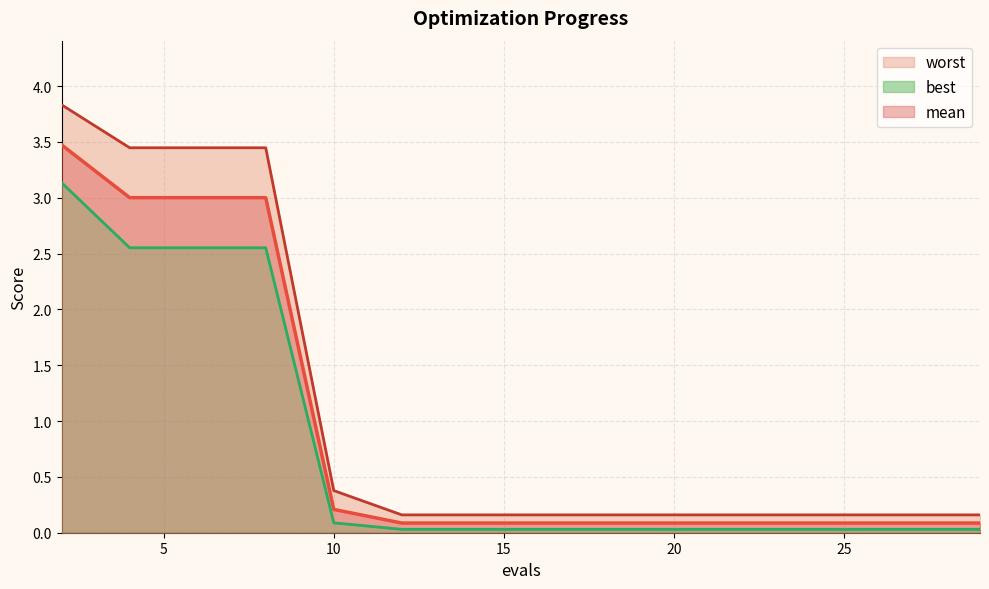

What is the difference between the best values at 27 and 2?

3.1